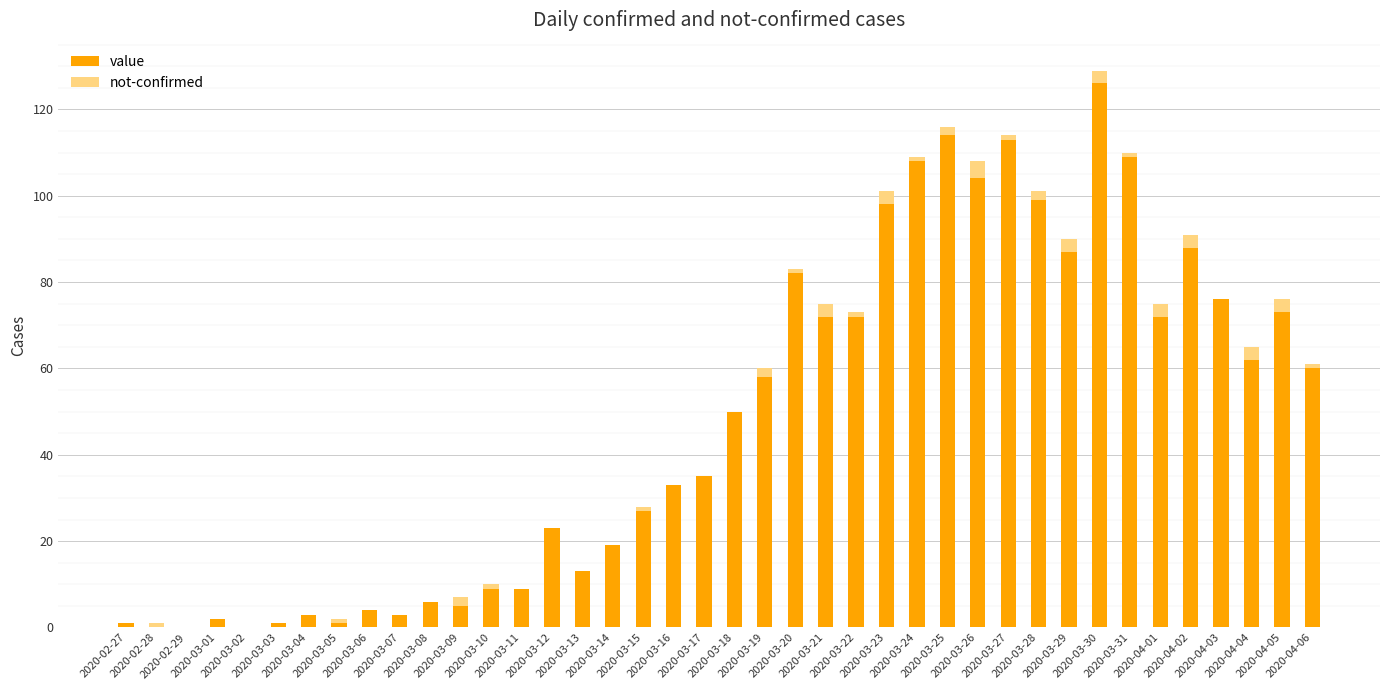

What is the highest value of the value series?

126